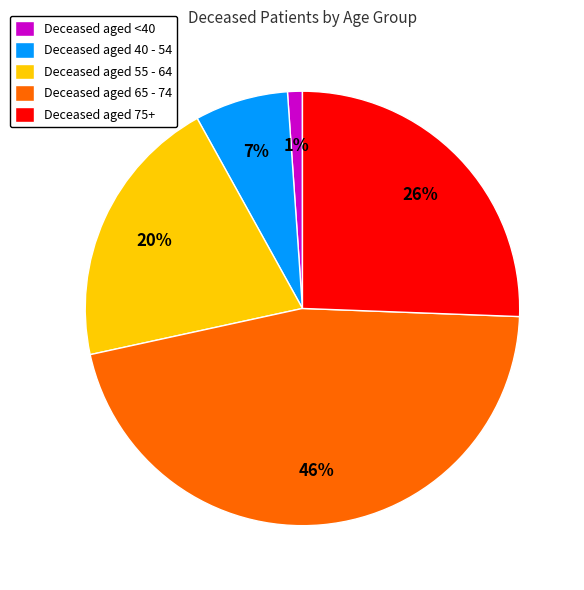

Which slice is the largest?

Deceased aged 65 - 74